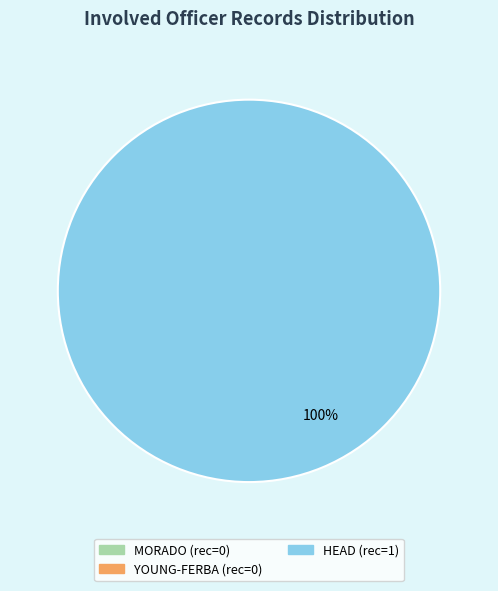

To the nearest percent, what portion does HEAD represent?

100%